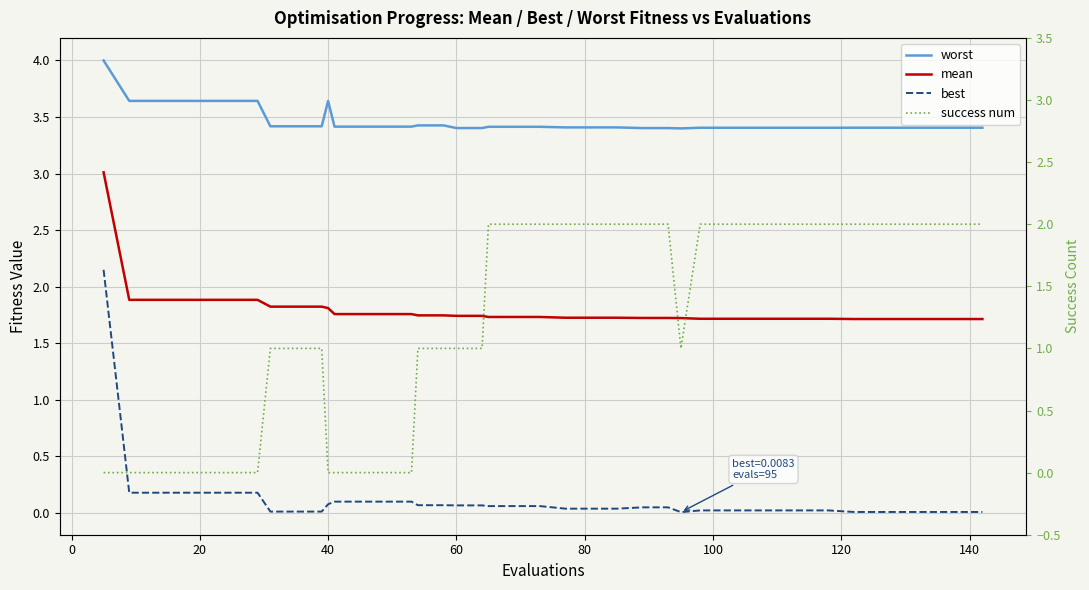

Rank the series by their average value, from highest to lowest.

worst, mean, success num, best